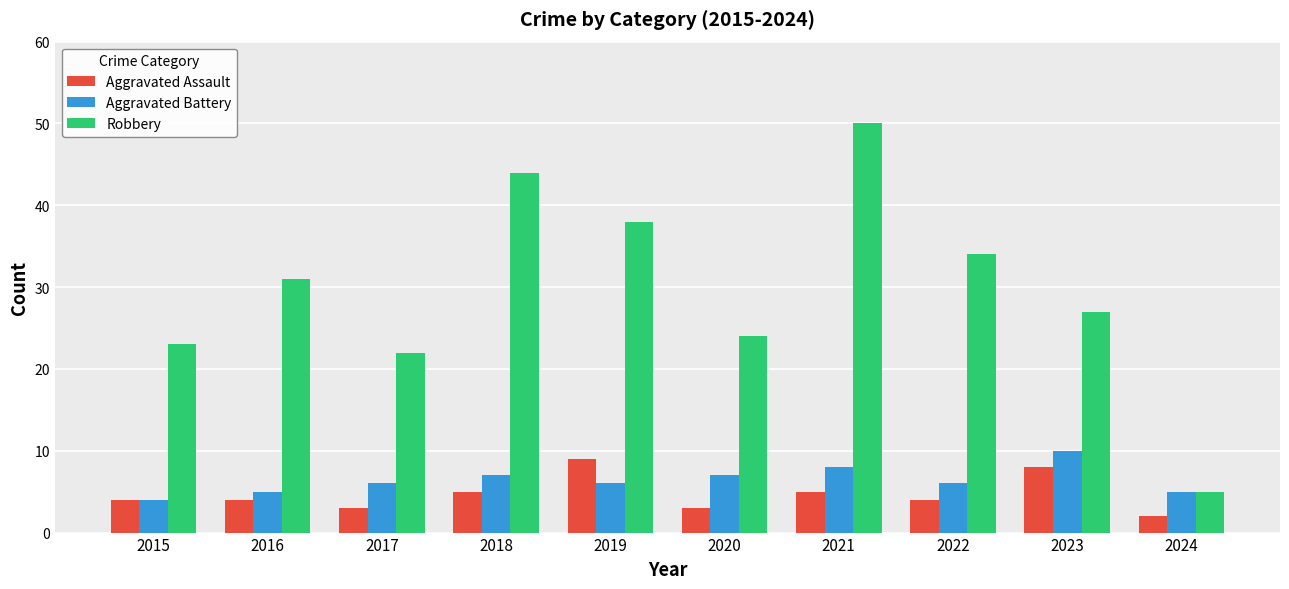

Rank the series at 2020 from lowest to highest value.

Aggravated Assault, Aggravated Battery, Robbery